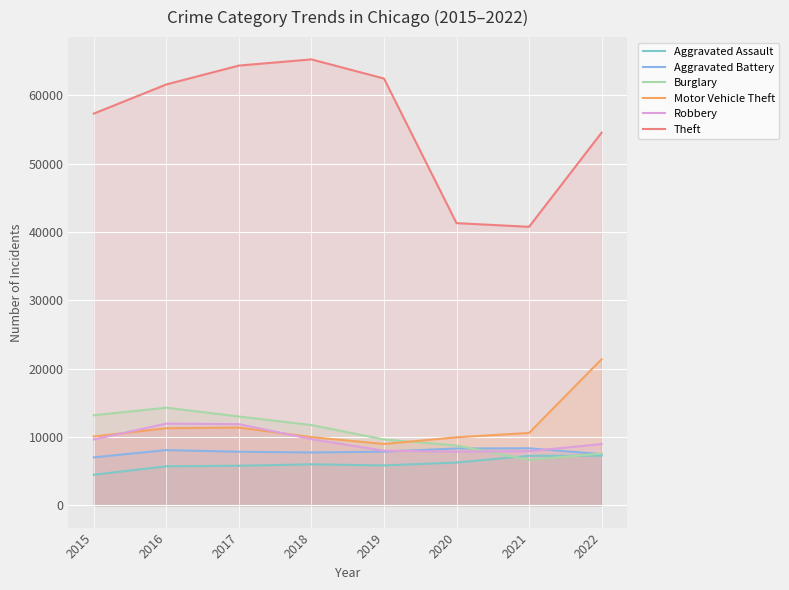

What is the sum of all Robbery values?

75891